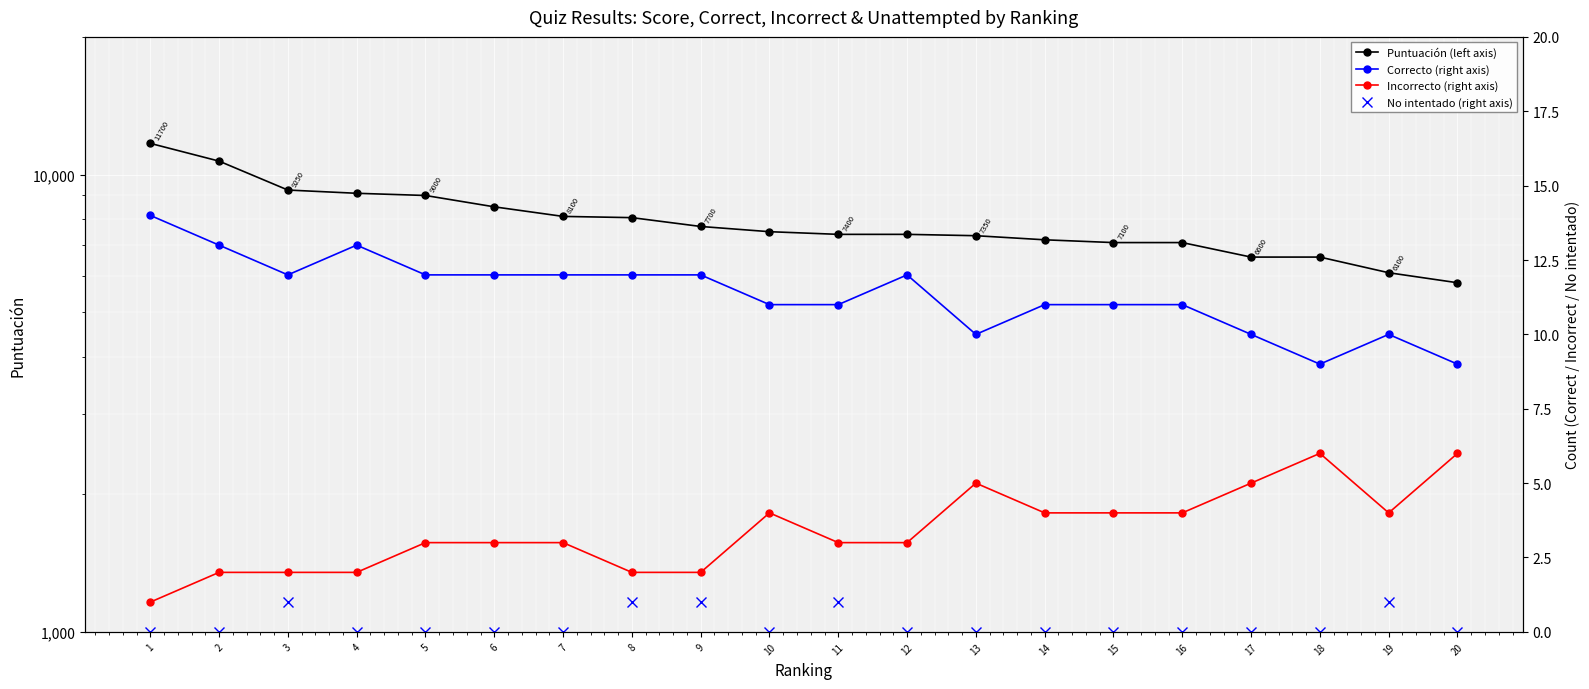

What is the total value across all series at 13?

7365